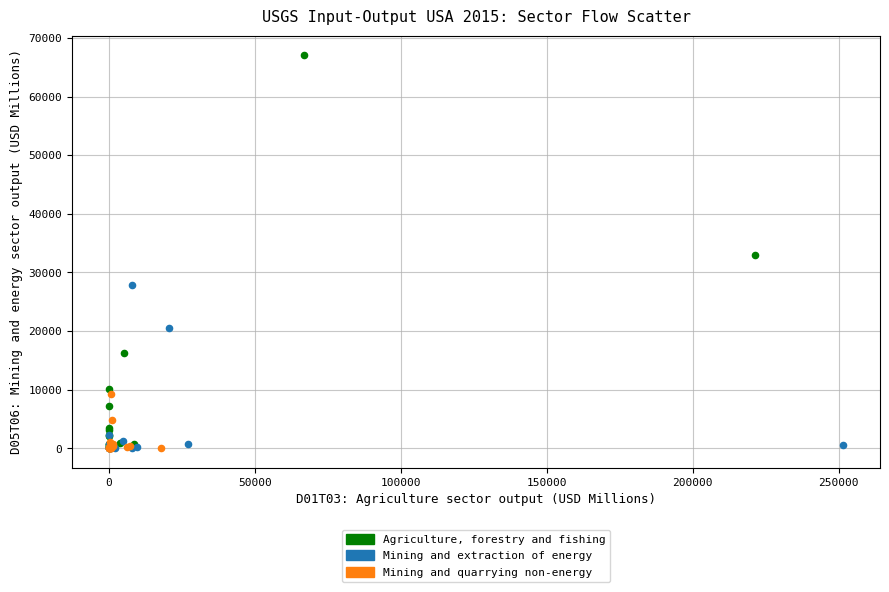

Which series has the largest Y range (max minus min)?

Agriculture, forestry and fishing